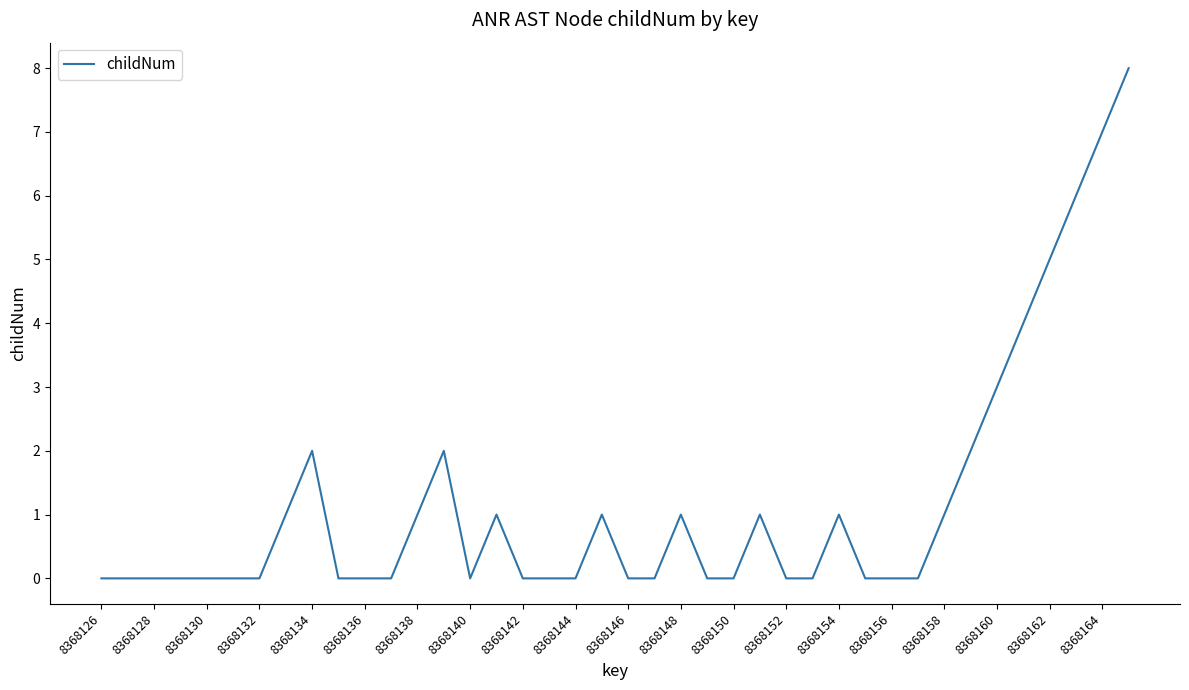

What is the difference between the maximum and minimum values?

8